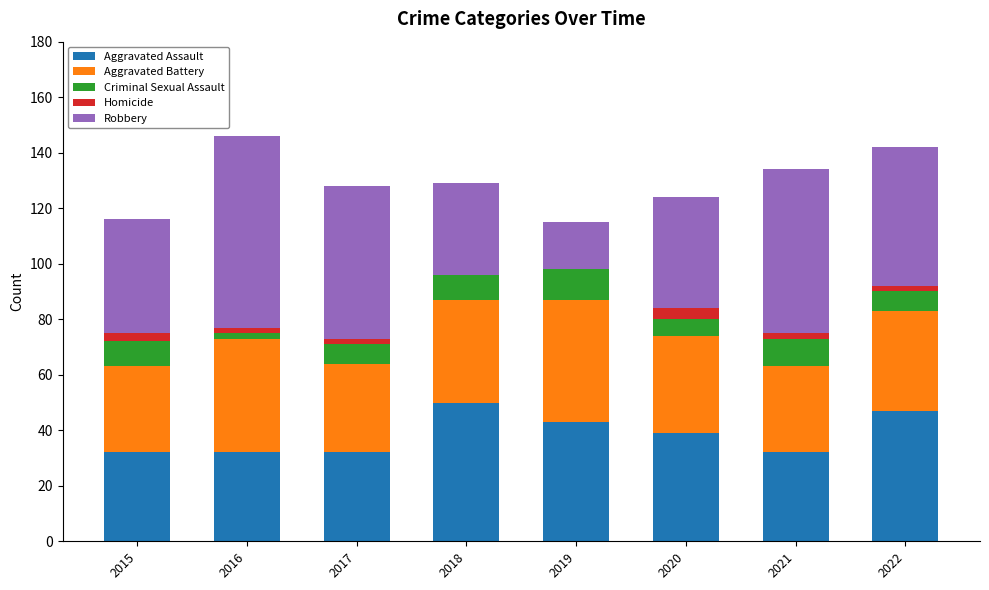

What is the maximum value for Aggravated Assault?

50